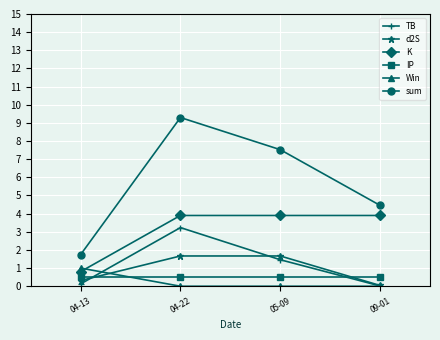

True or false: Win and K cross at least once.

True